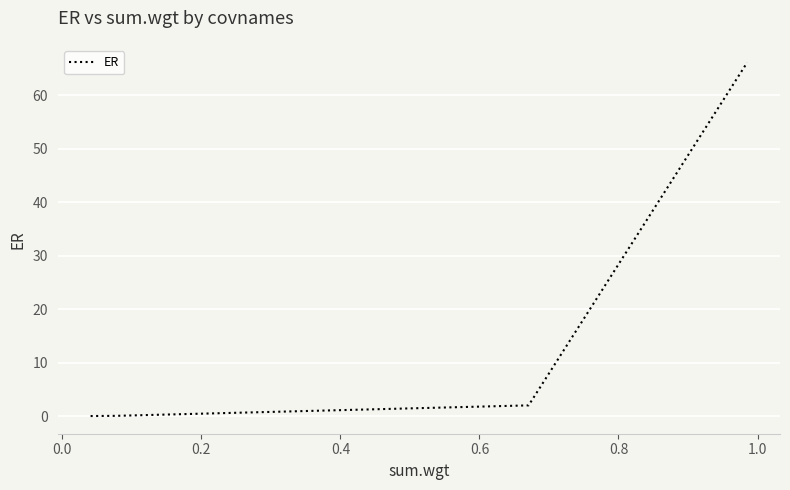

What is the difference between the second highest and minimum values?

2.0